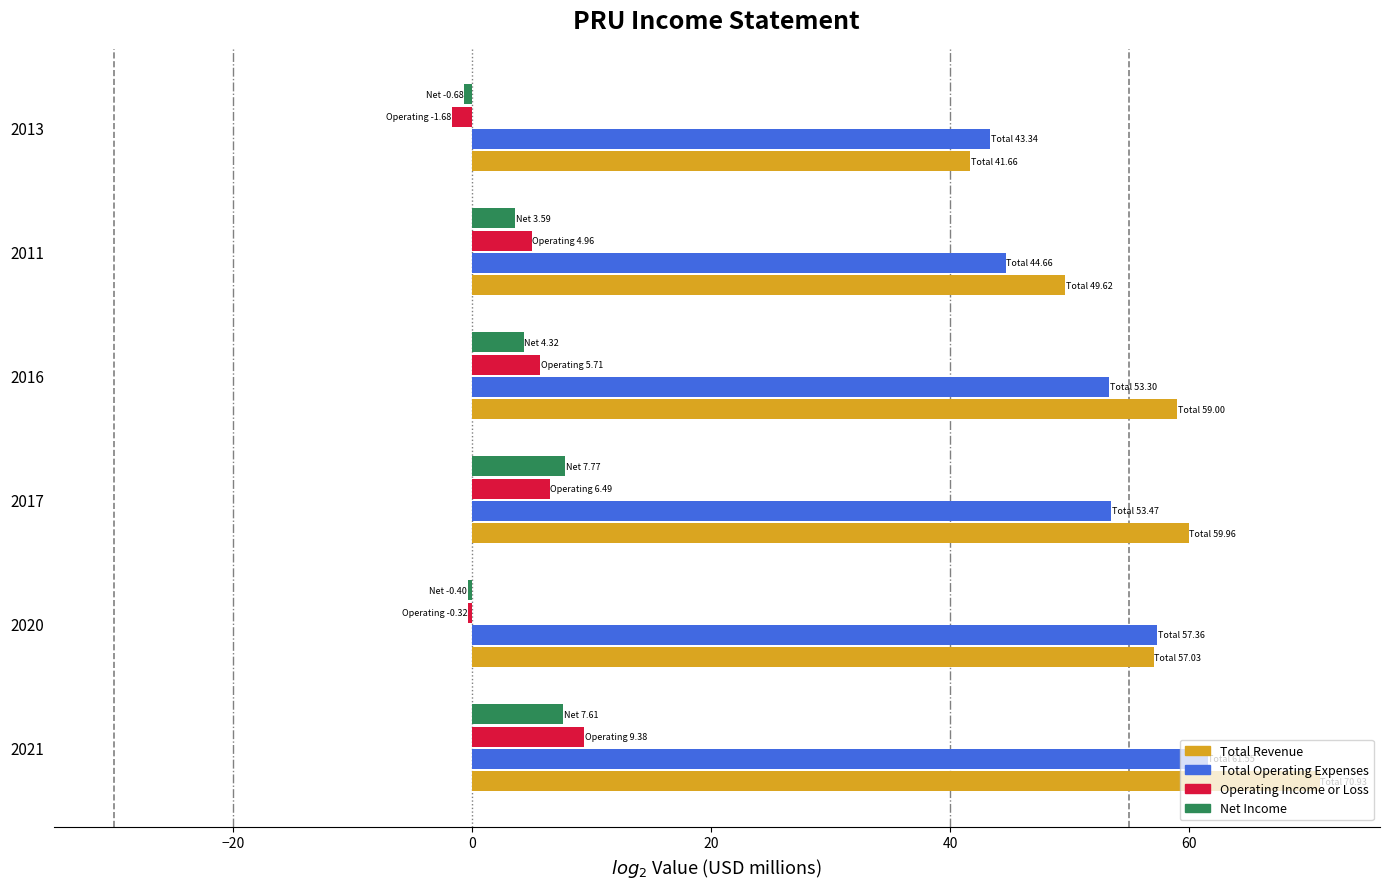

Which series changed the most between 2021 and 2017?

Total Revenue